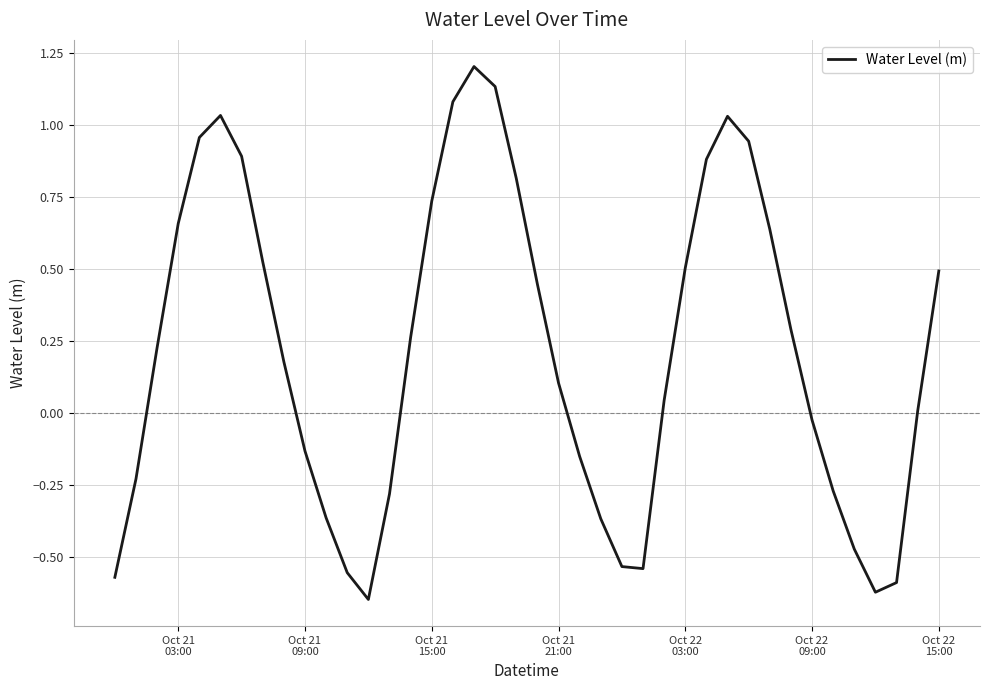

What is the difference between the maximum and minimum values?

1.9